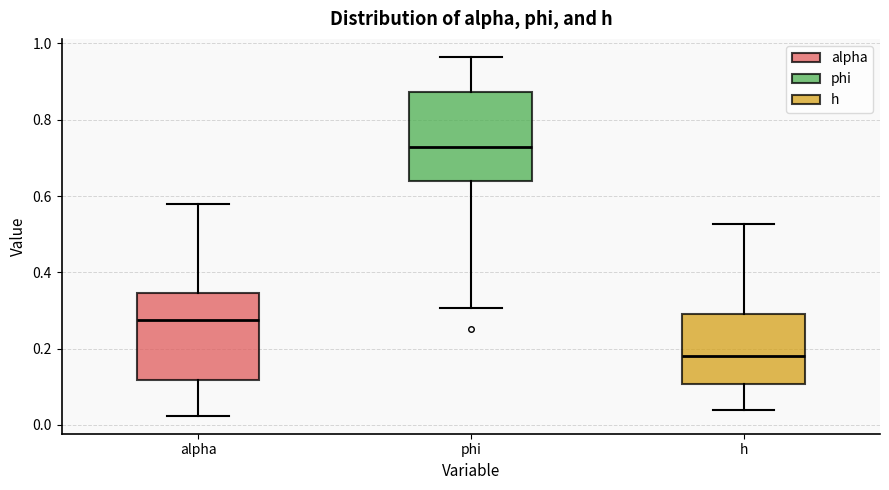

Which box's median line is the lowest?

h